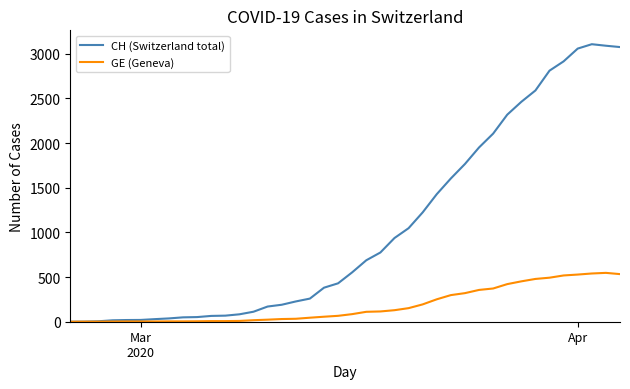

Which series has the largest range (max minus min)?

CH (Switzerland total)